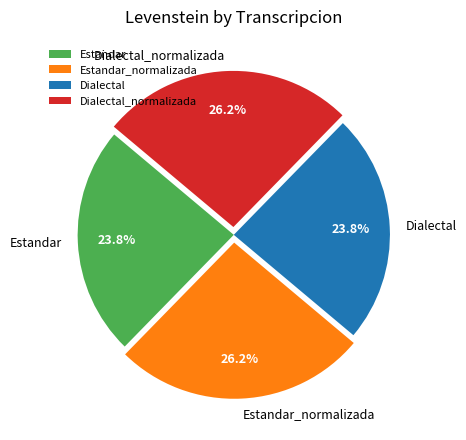

To the nearest percent, what is the difference between the Estandar_normalizada and Dialectal slice percentages?

2%